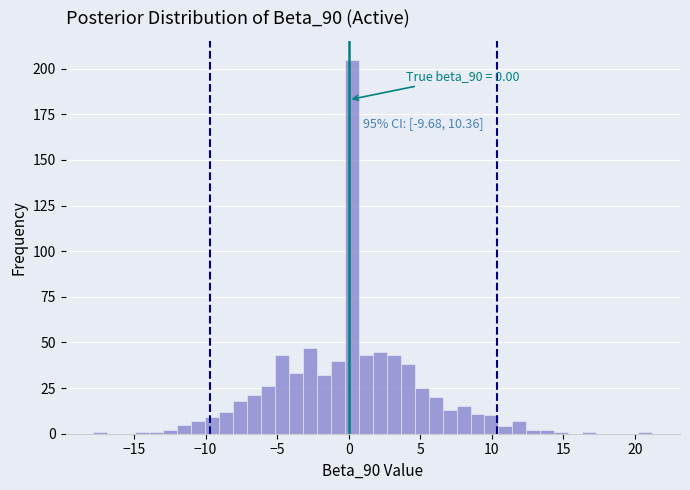

Read against the x-axis, roughly where is the centre of the tallest bar?

0.0